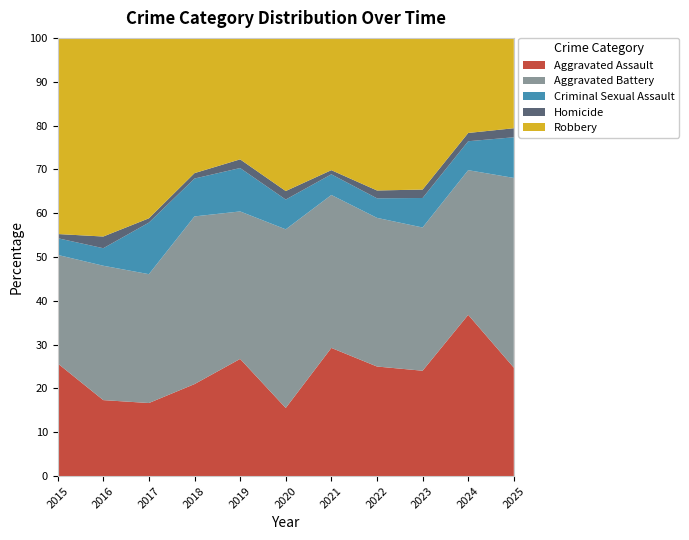

What is the highest value of the Aggravated Assault series?

36.8